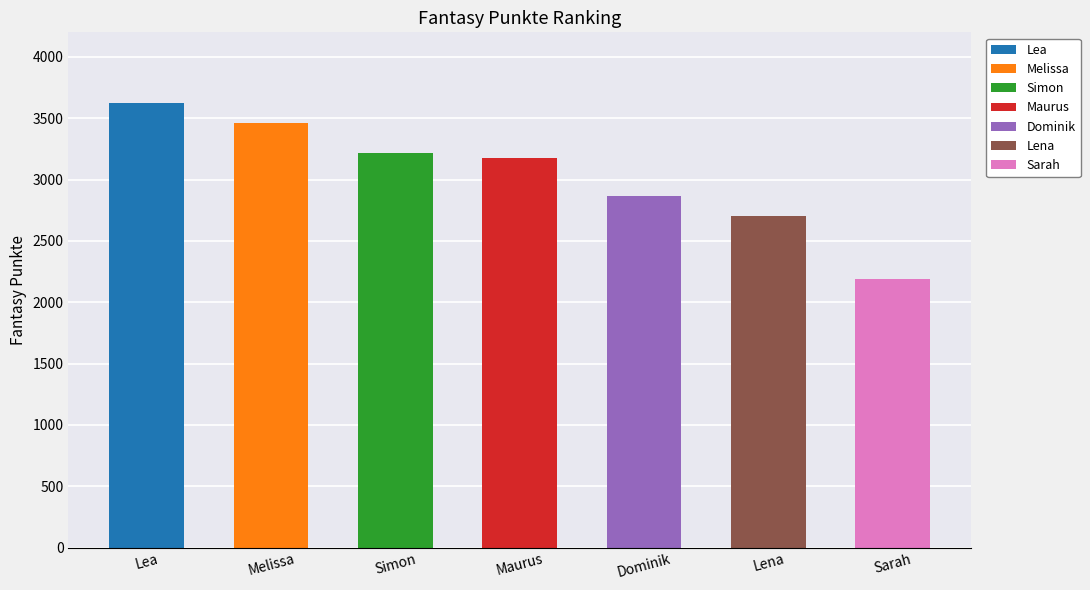

List the labels in order of value, smallest first.

Sarah, Lena, Dominik, Maurus, Simon, Melissa, Lea